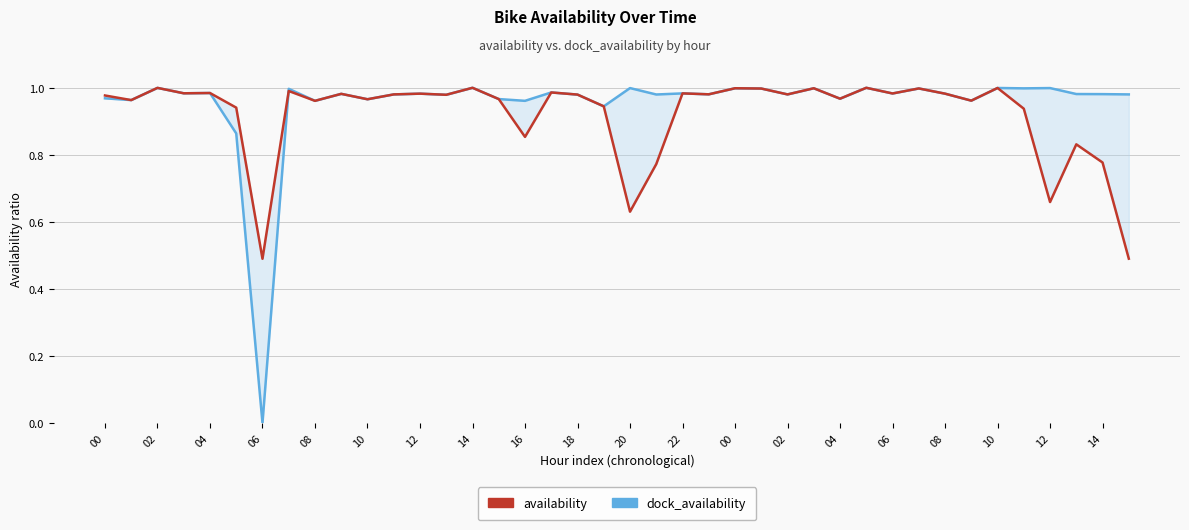

True or false: availability and dock_availability intersect in this chart.

True